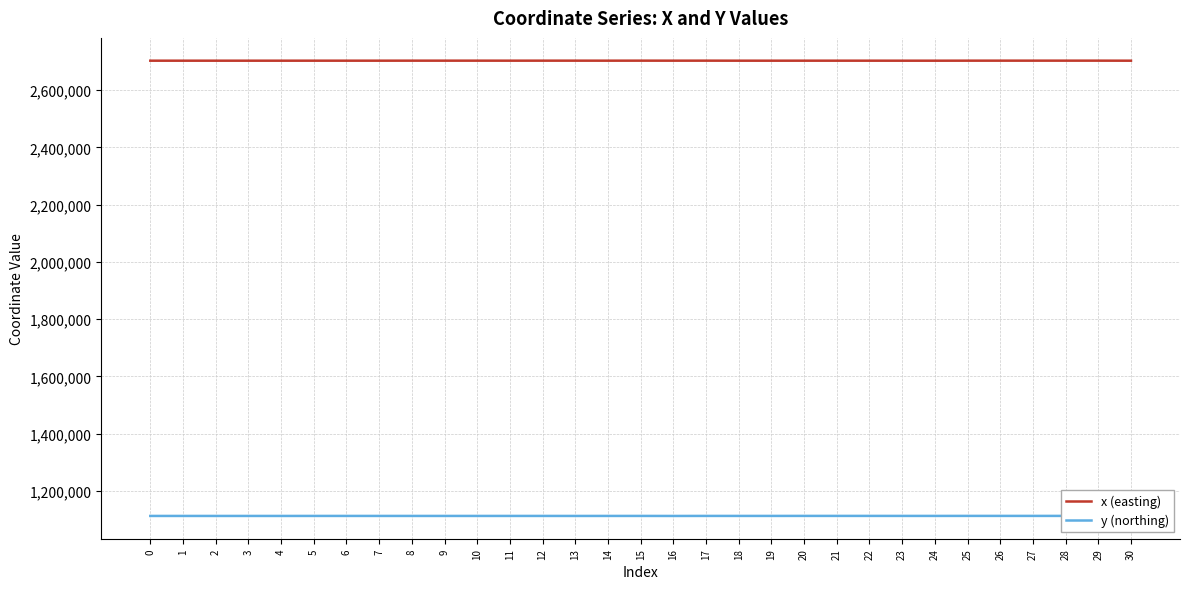

The y (northing) series shows 1112175.0 at 0. True or false?

True